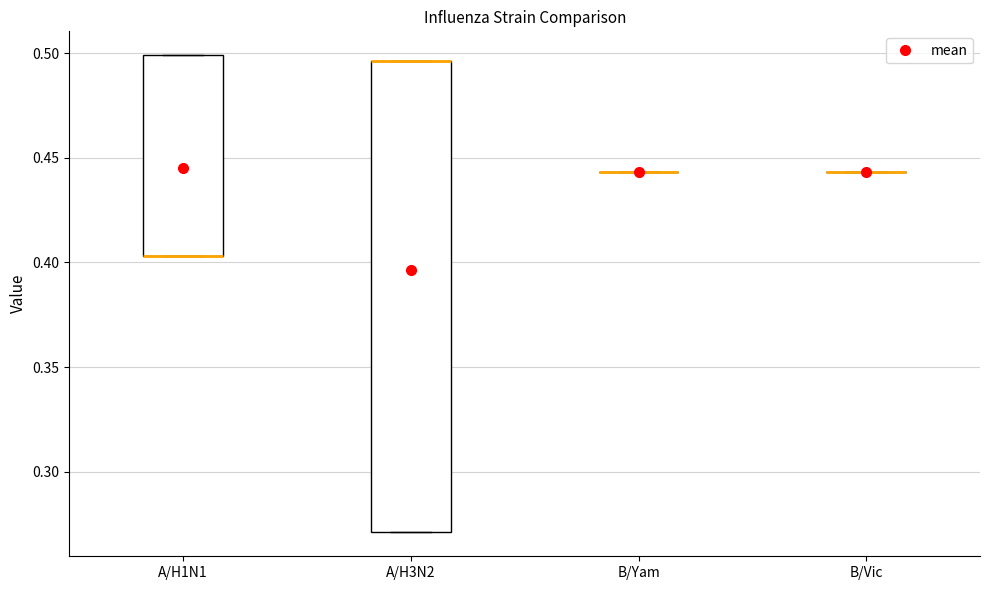

Reading left to right, transcribe this box plot: for each box, give where its median line is, the range the box spans, and where its two whiskers end, as read against the y-axis. The values are not printed on the chart, so give them approximately, as read against the axis.

A/H1N1: median 0.405 (drawn on the box's lower edge), box 0.405 to 0.500, whiskers 0.405 to 0.500
A/H3N2: median 0.495 (drawn on the box's upper edge), box 0.270 to 0.495, whiskers 0.270 to 0.495
B/Yam: box collapsed to a line at 0.445, whiskers 0.445 to 0.445
B/Vic: box collapsed to a line at 0.445, whiskers 0.445 to 0.445